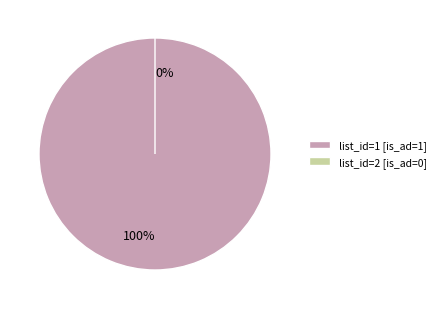

To the nearest percent, what portion does 1 represent?

100%